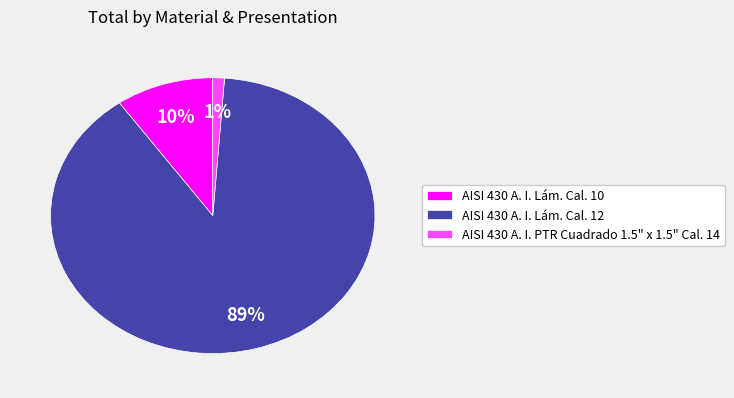

True or false: AISI 430 A. I. PTR Cuadrado 1.5" x 1.5" Cal. 14 accounts for 1% of the total.

True